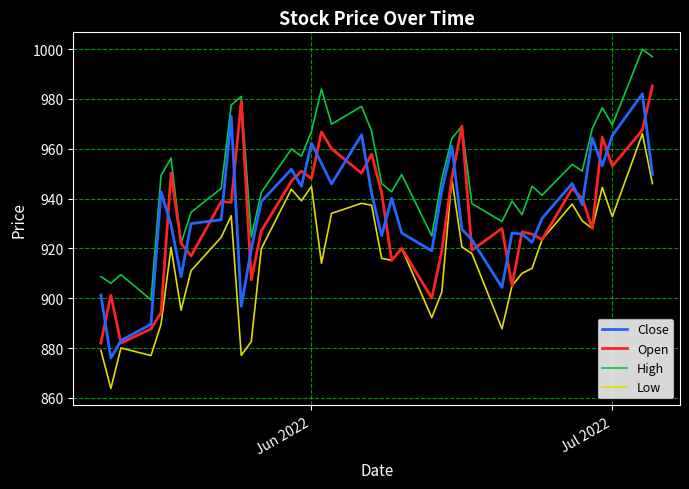

Count the number of categories in the chart.

40